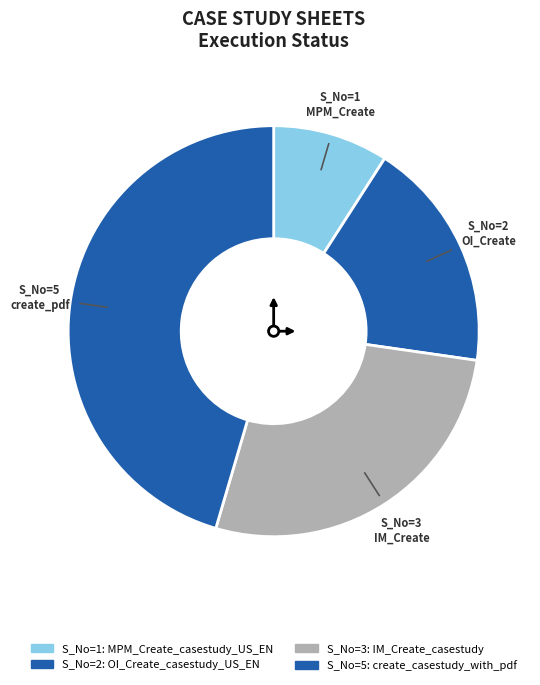

Count the number of slices in the pie.

4